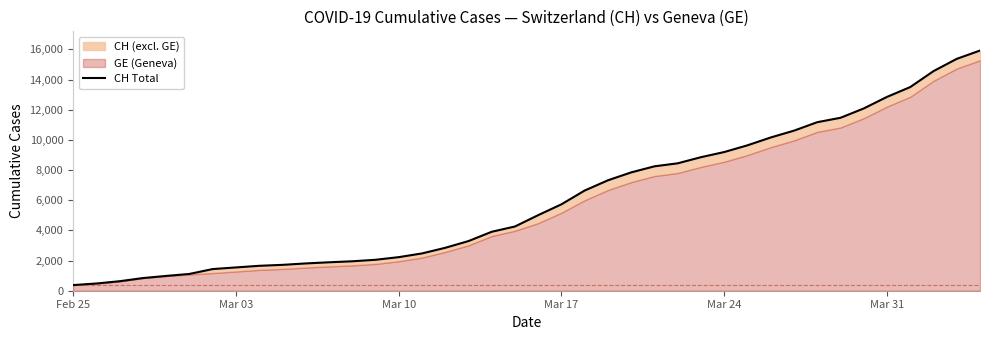

What is the value of the 25th point from the left?

7847